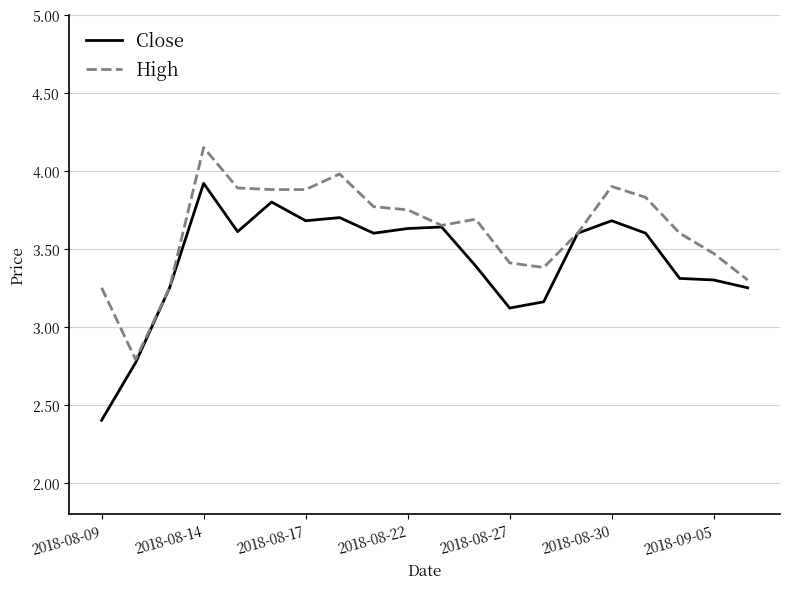

What is the average value of the Close series?

3.4